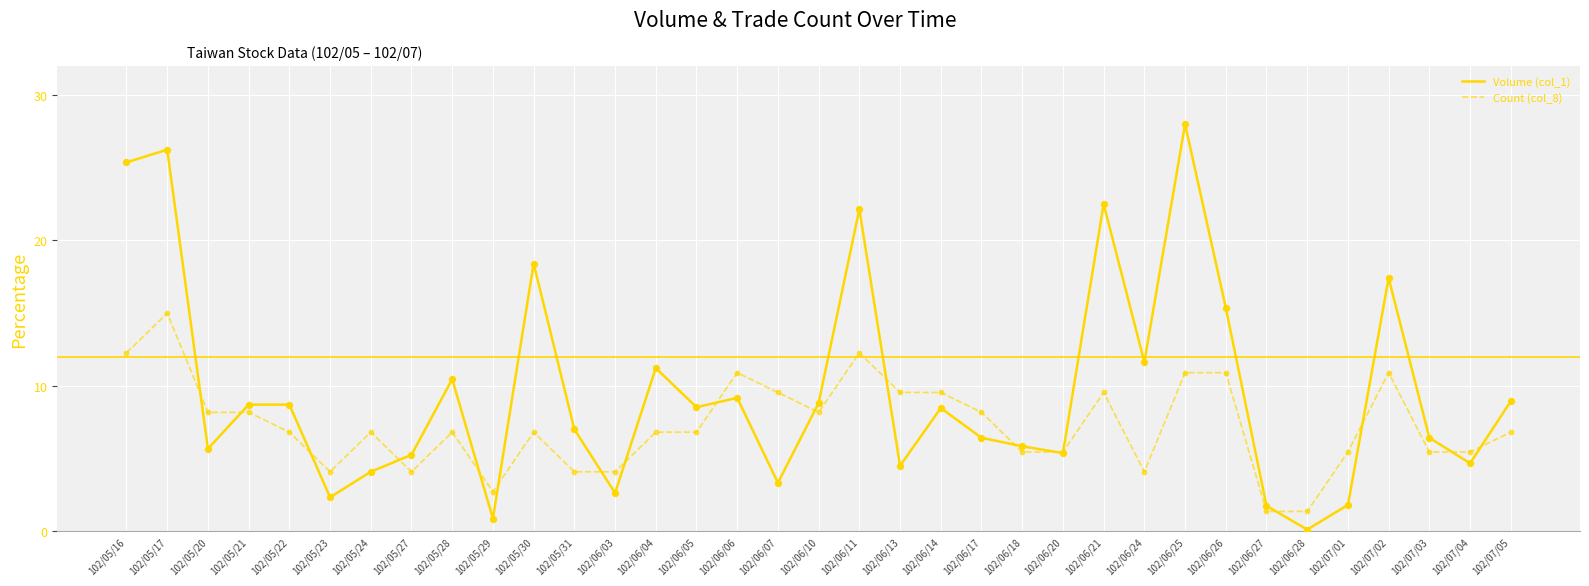

What is the difference between the highest and lowest values at 102/06/05?

1.7